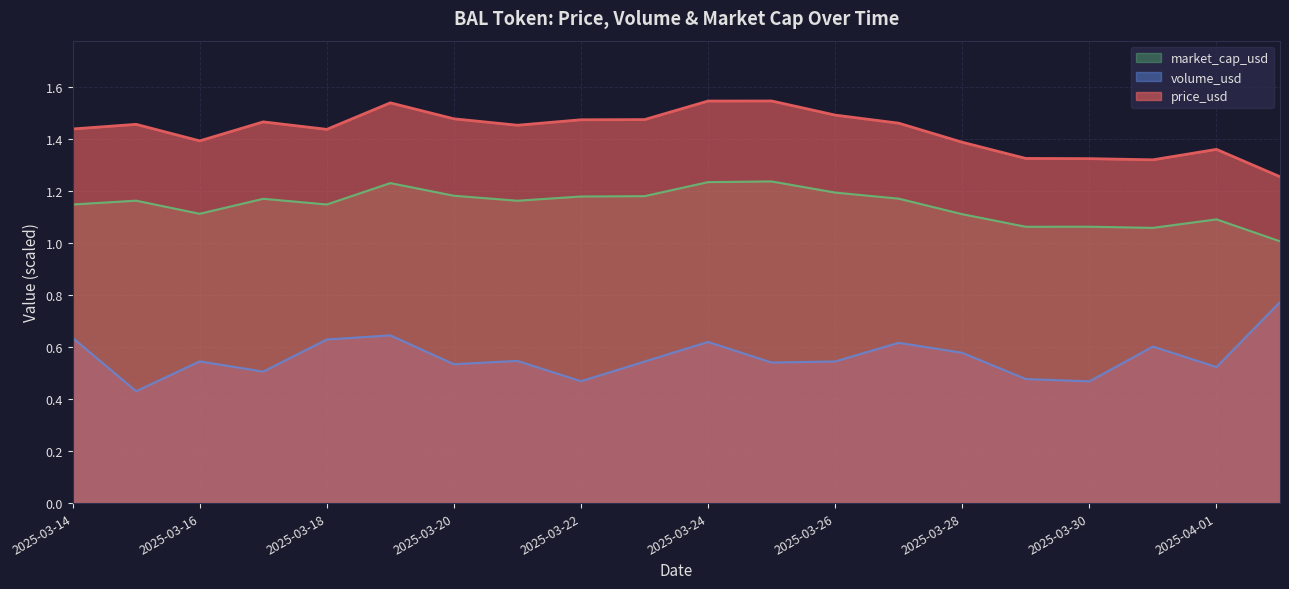

True or false: price_usd and market_cap_usd cross at least once.

False